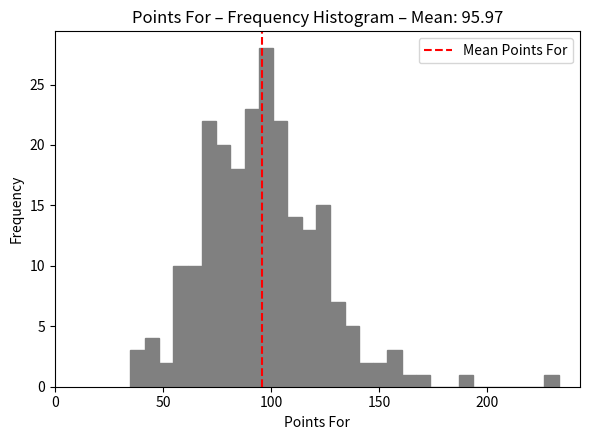

Read against the x-axis, roughly where is the centre of the tallest bar?

100